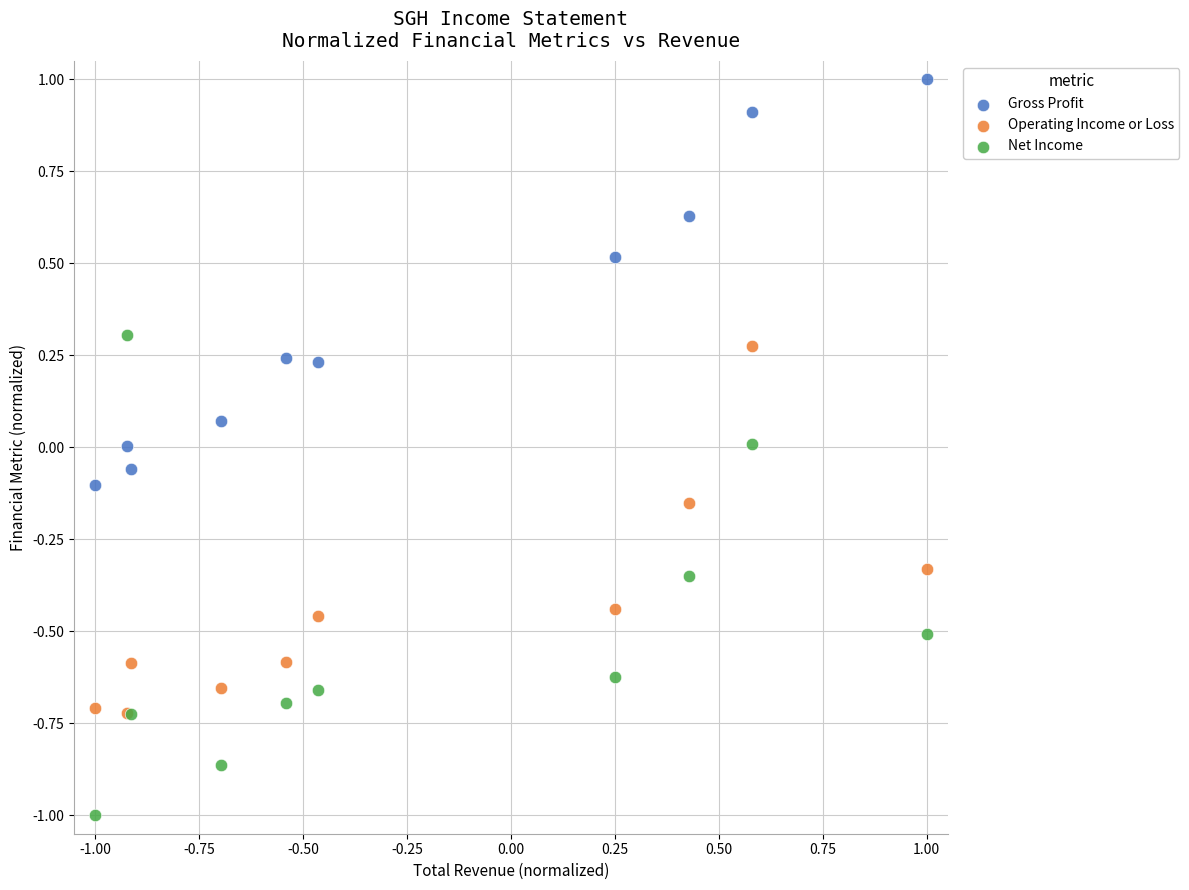

What are all the series names shown in the legend?

Gross Profit, Operating Income or Loss, Net Income